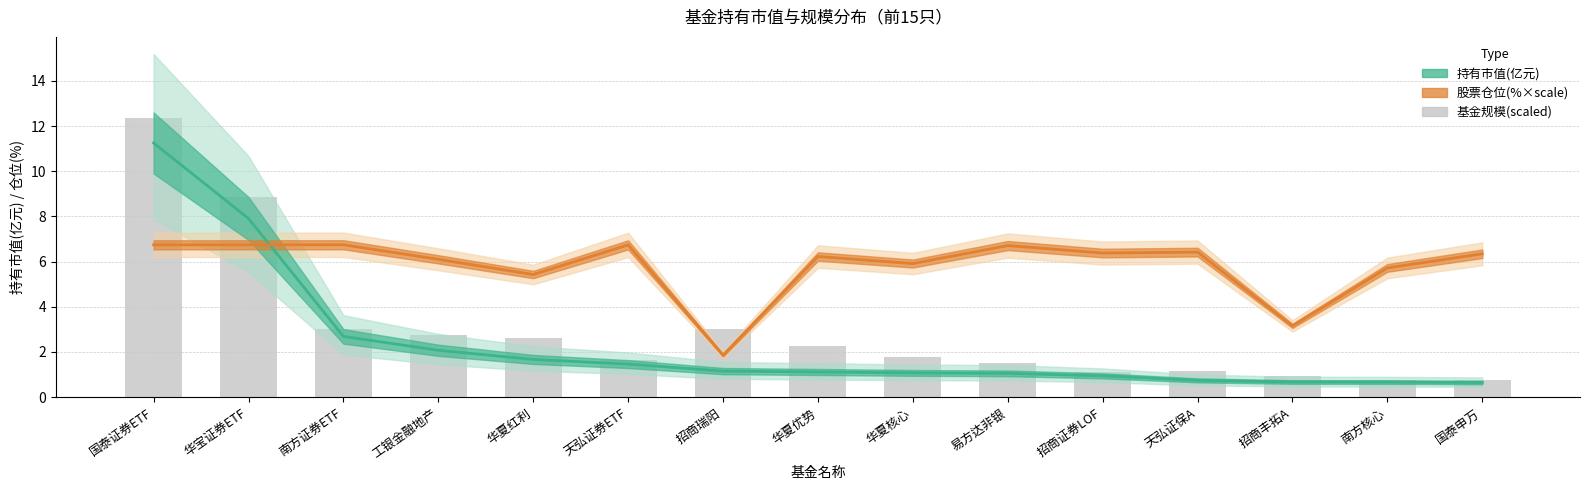

Is it true that 持有市值(亿元) equals 0.6 at 华夏红利?

False